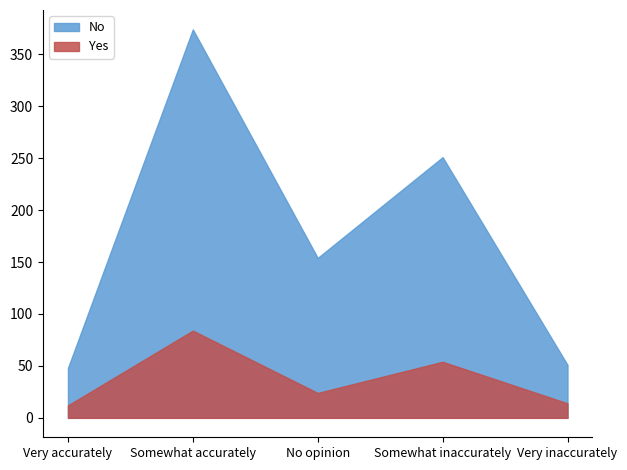

How many values in the Yes series are below 24?

2